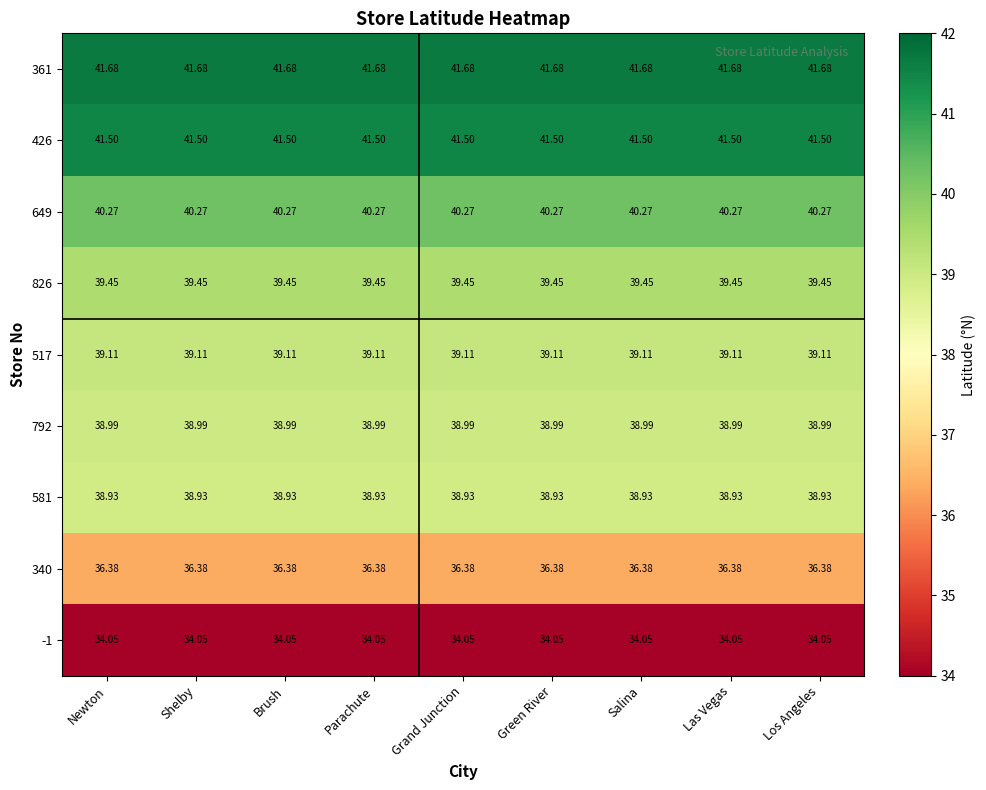

Is the value of 361 at Los Angeles greater than the value of 517 at Los Angeles?

Yes